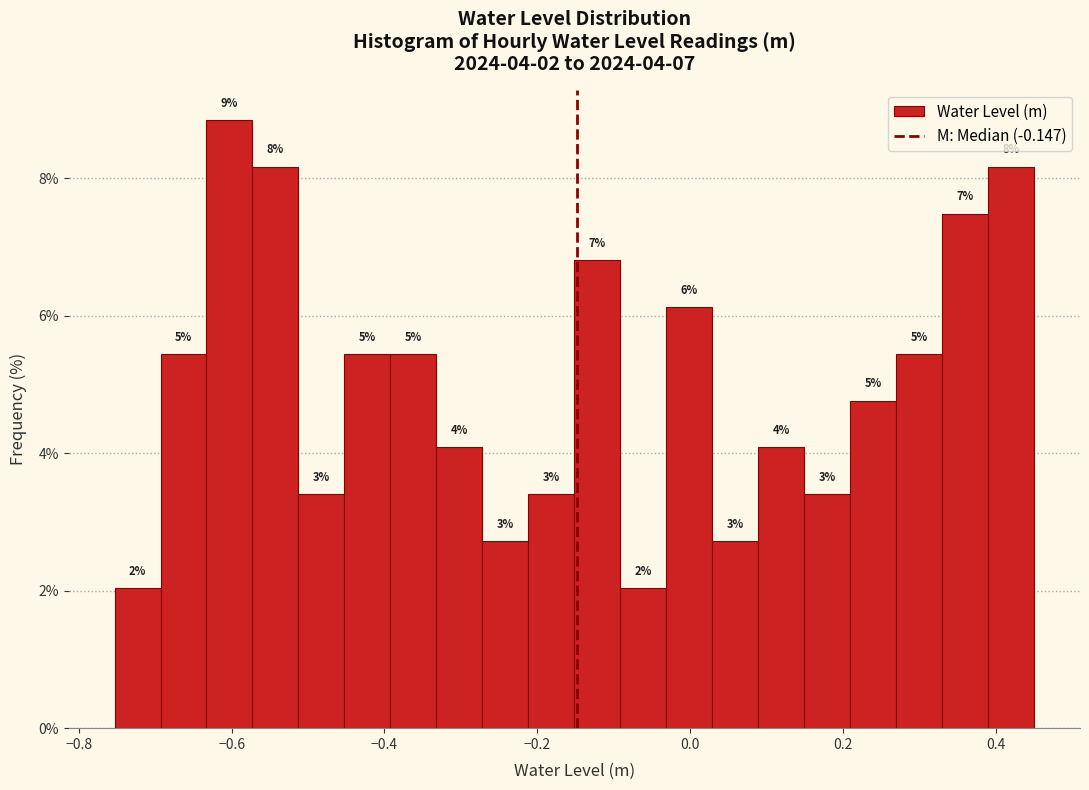

Around what value on the x-axis is the tallest bar? Give the approximate position of its centre, as read against the axis.

-0.60